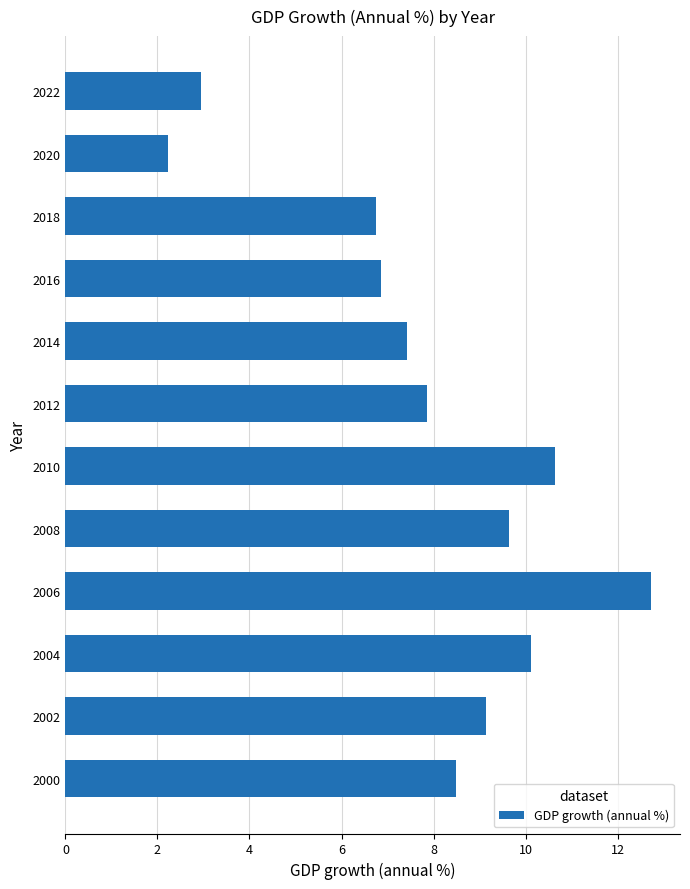

How many values are below 8?

6